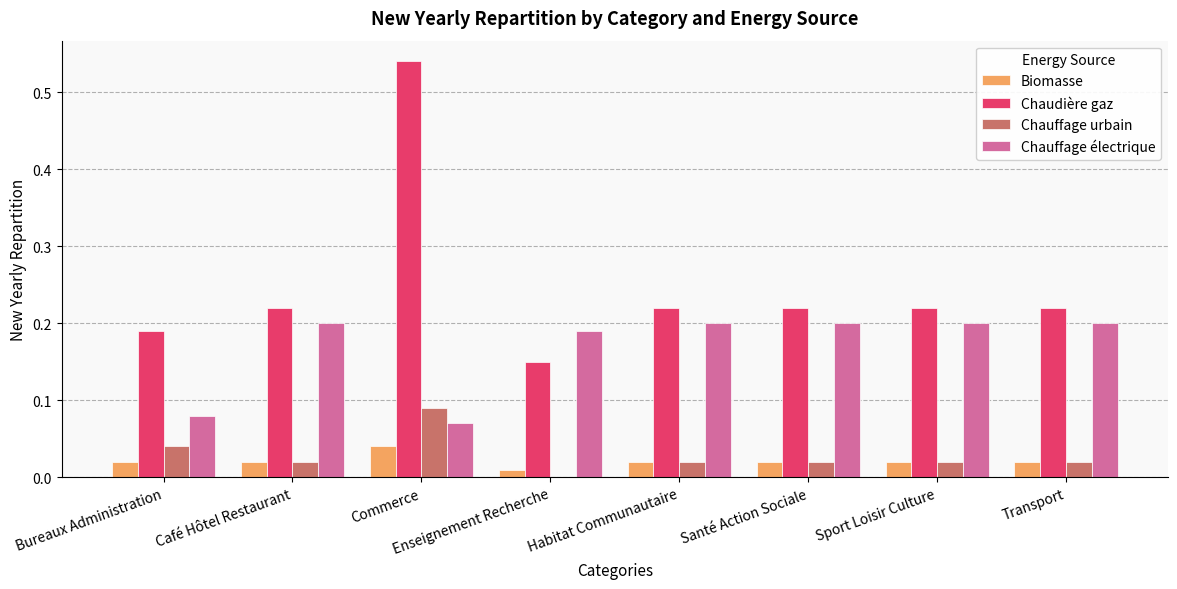

True or false: Chauffage électrique has a value of 0.2 at Café Hôtel Restaurant.

True